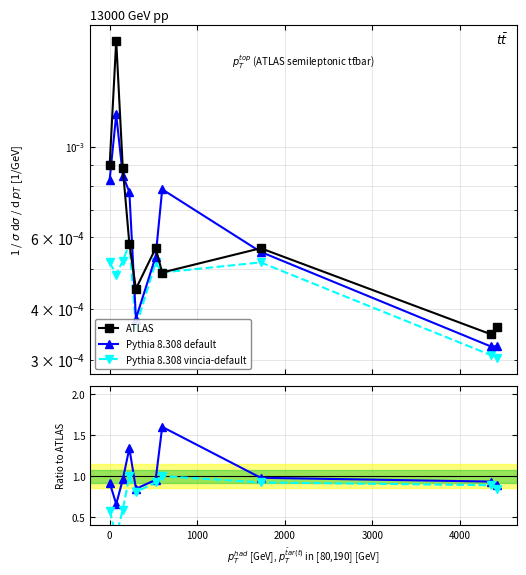

What is the average value of the Pythia 8.308 default series?

1.0